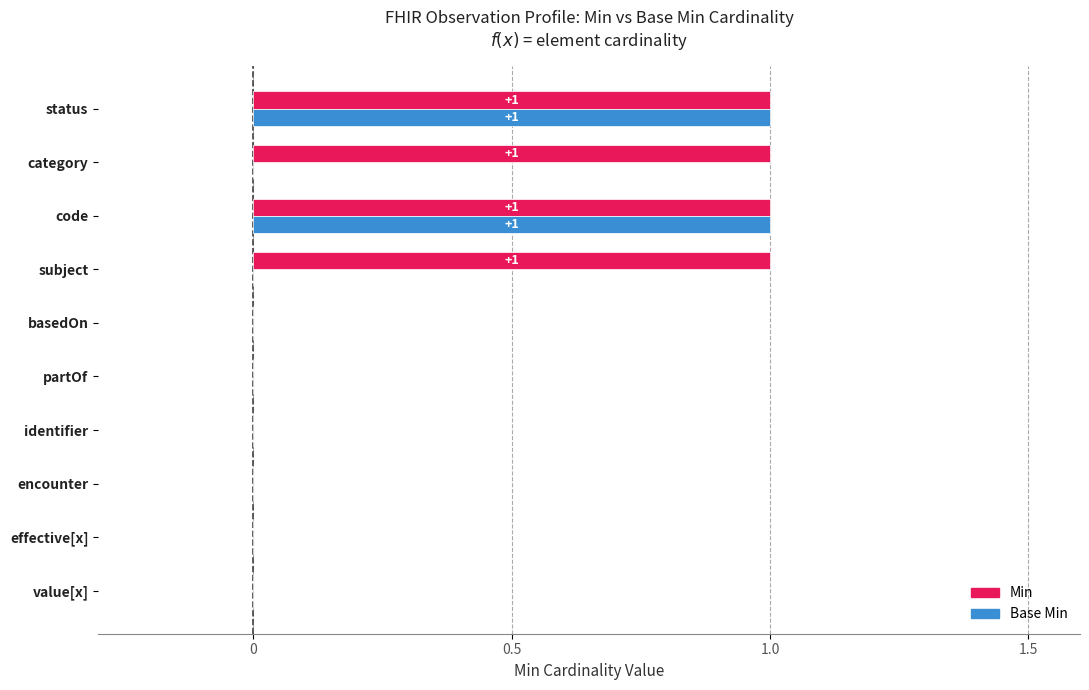

True or false: Base Min has a value of 0 at Observation.partOf.

True